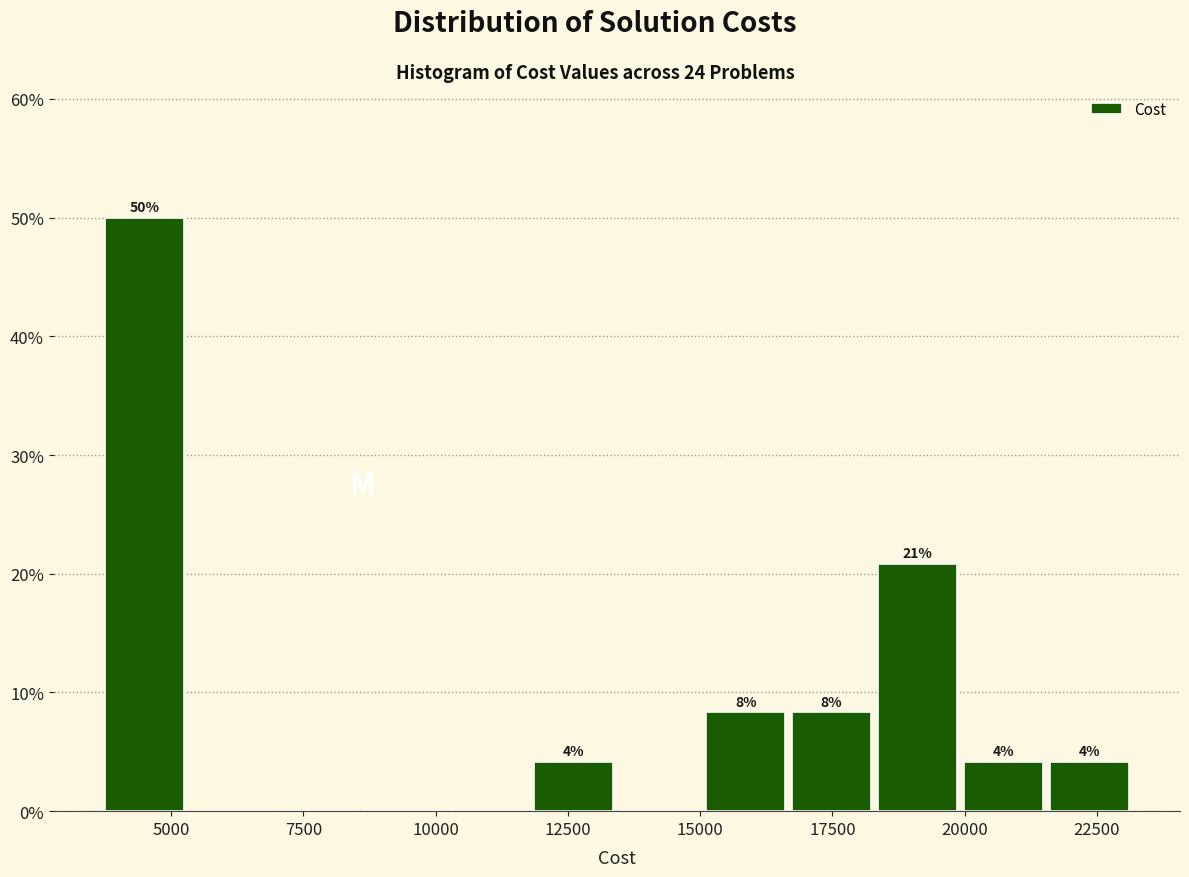

Read against the x-axis, roughly where is the centre of the tallest bar?

4500